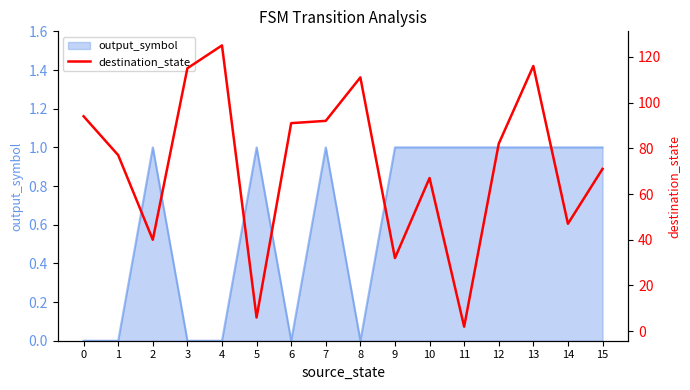

Approximately how many times larger is the value at 14 compared to 12?

0.6